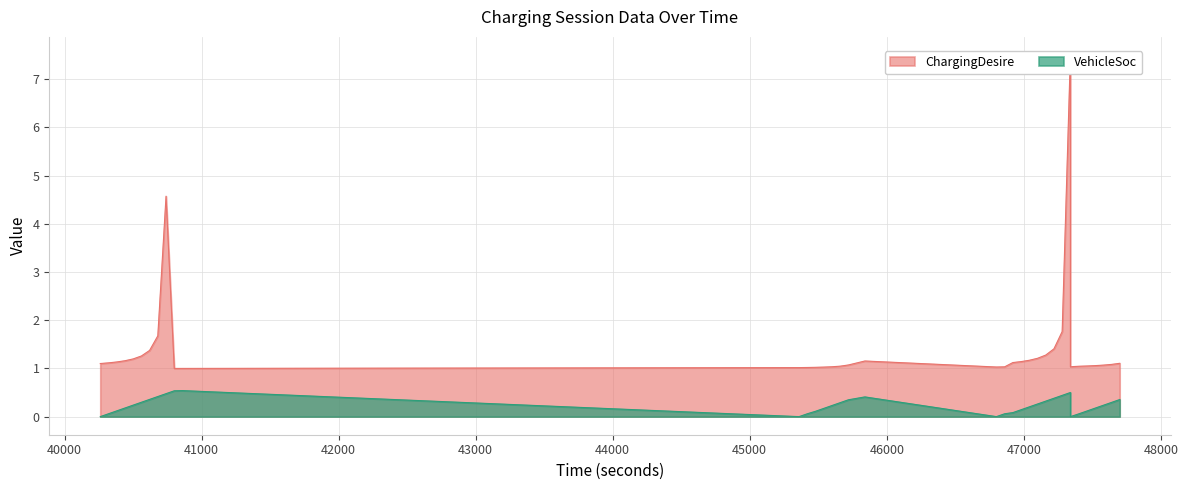

Is the value of VehicleSoc at 20 greater than the value of ChargingDesire at 30?

No